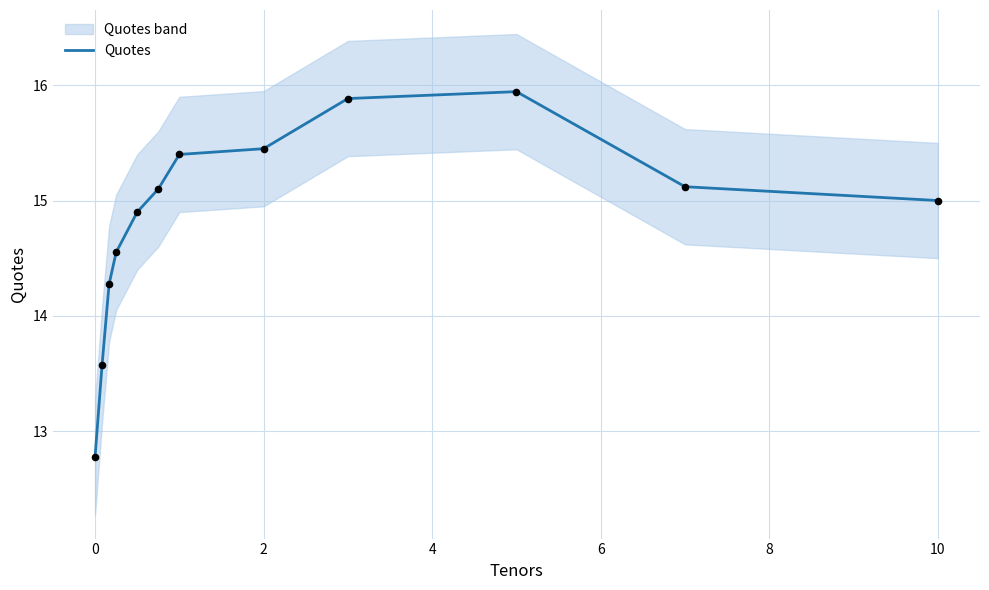

The value of Quotes at 0 is 12.8. True or false?

True